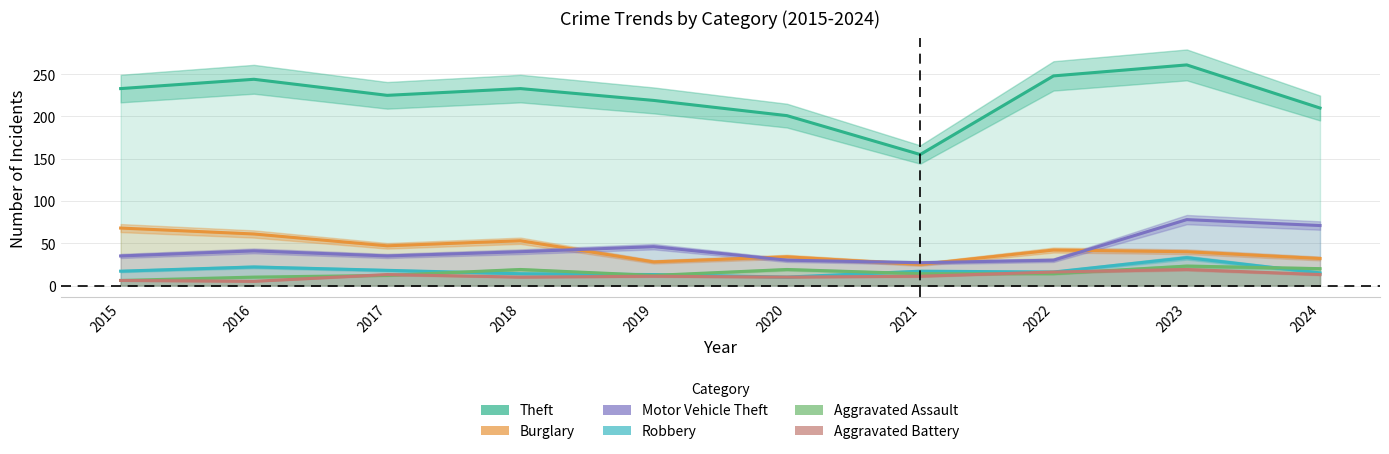

Where is the first local minimum for Aggravated Assault?

2019